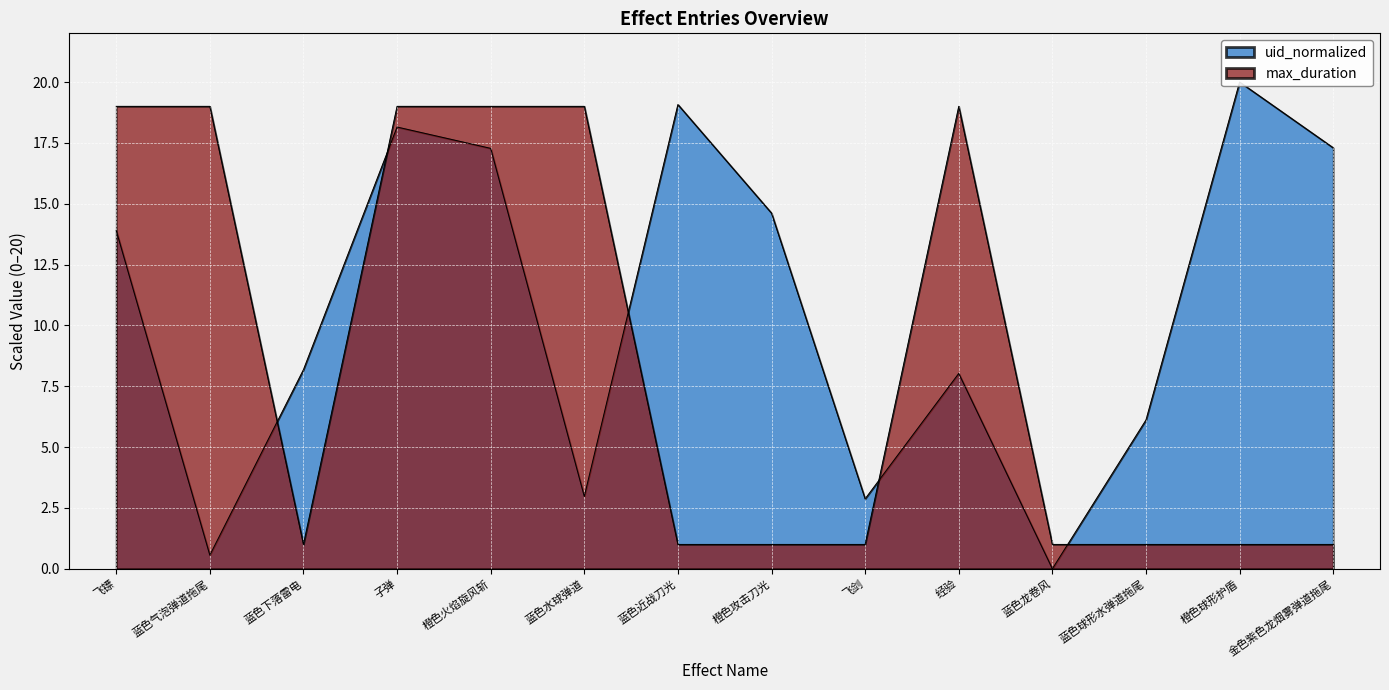

What is the difference between the highest and lowest values at 经验?

11.0